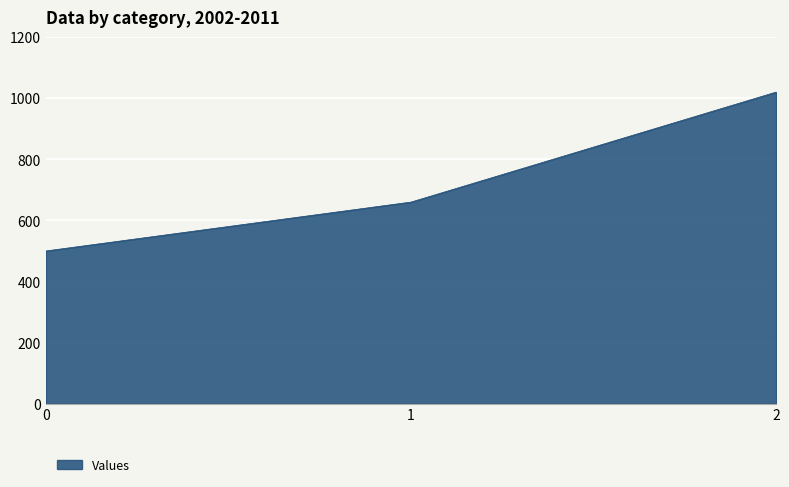

What is the maximum value shown in the chart?

1020